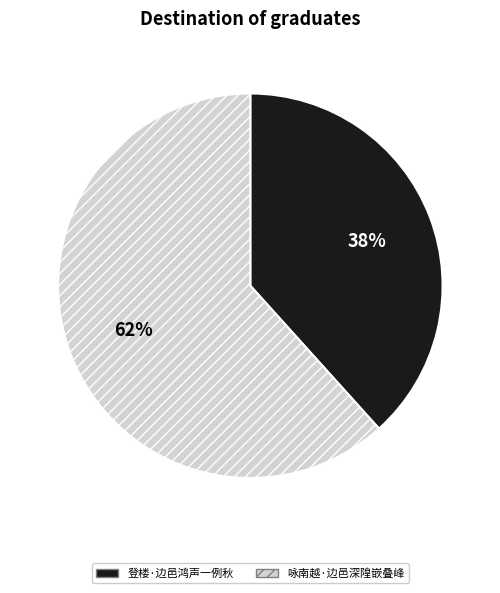

To the nearest percent, what percentage of the pie is 登楼·边邑鸿声一例秋?

38%